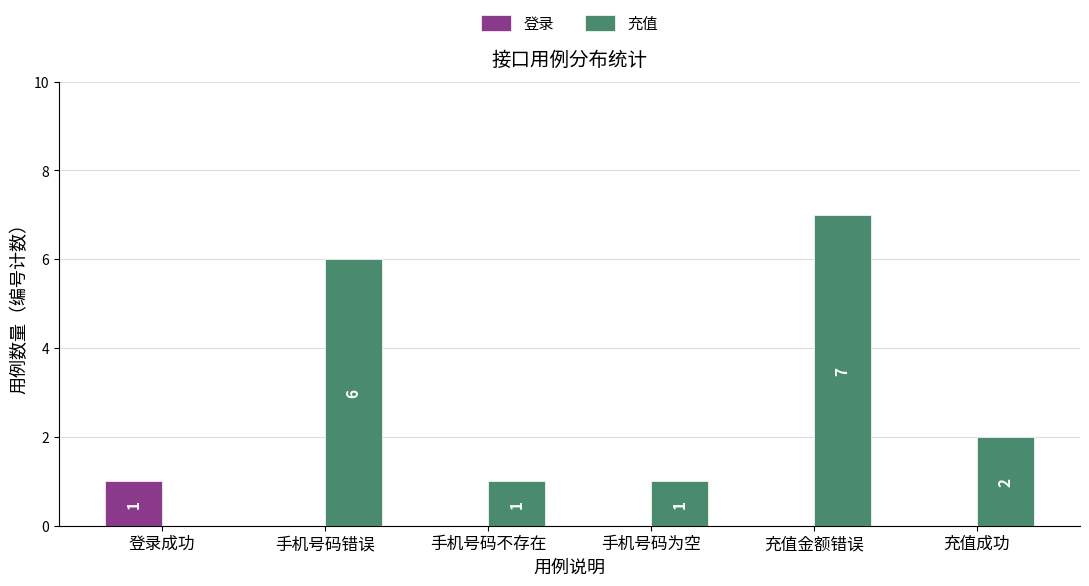

What is the sum of the 充值 values at 充值成功 and 手机号码不存在?

3